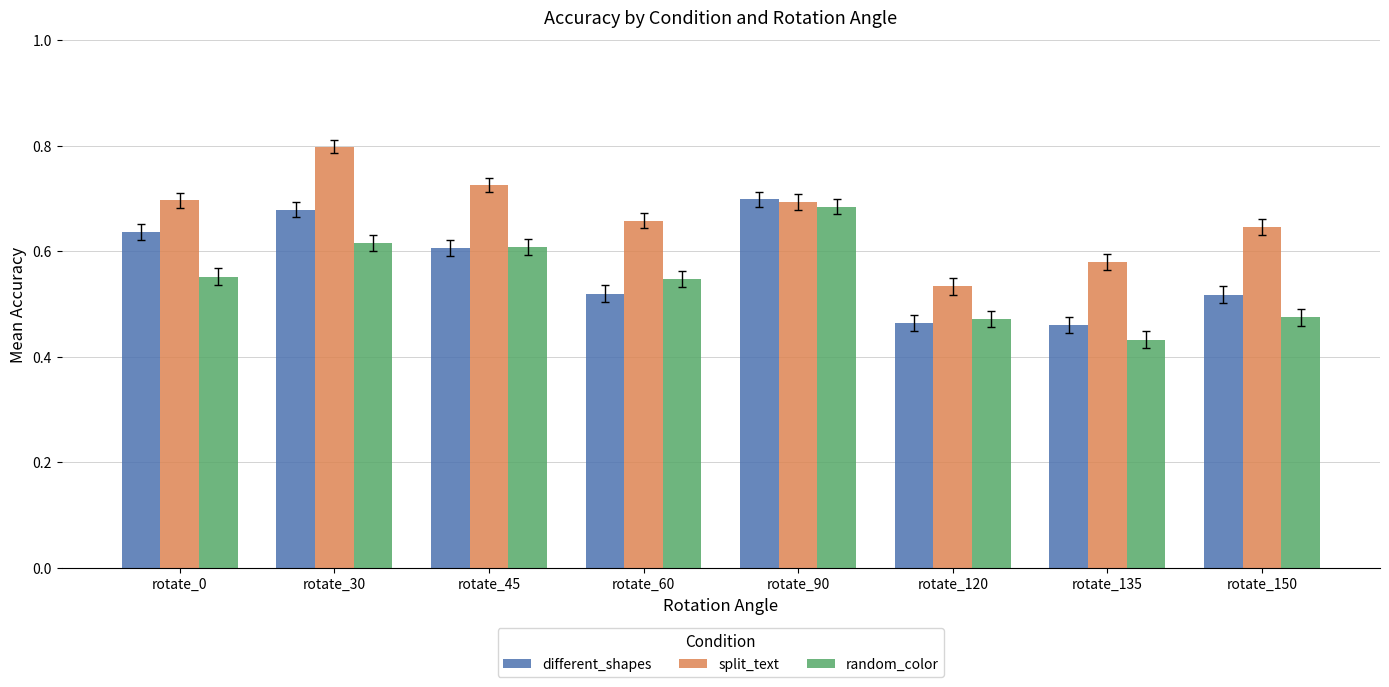

Is it true that different_shapes equals 0.2 at rotate_120?

False